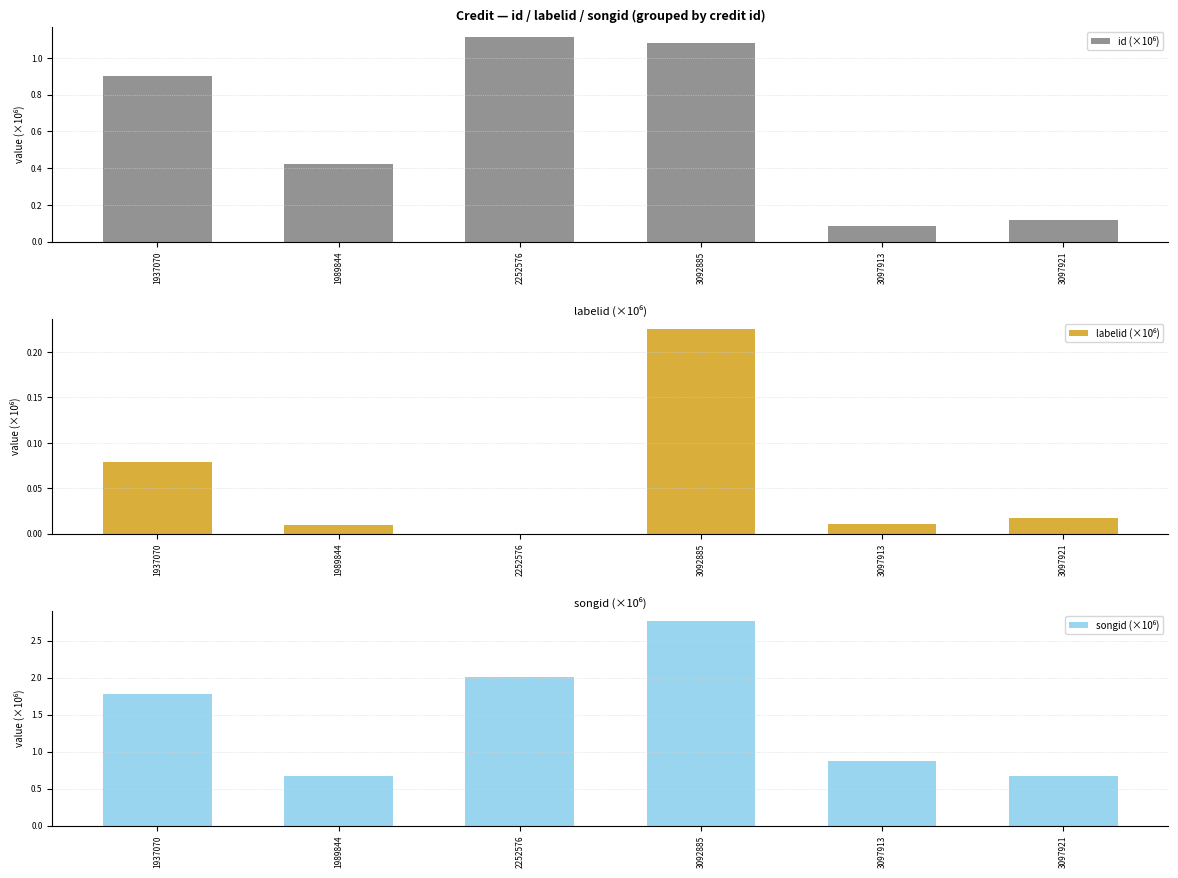

Read the songid (×10⁶) value at 1989844.

0.7